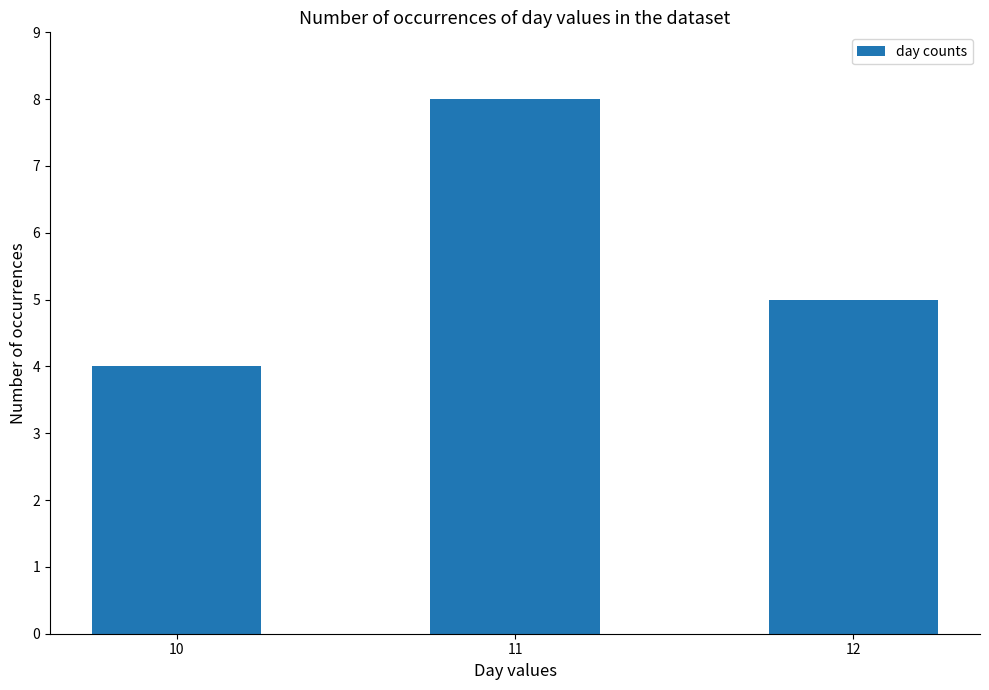

What is the greatest value displayed?

8